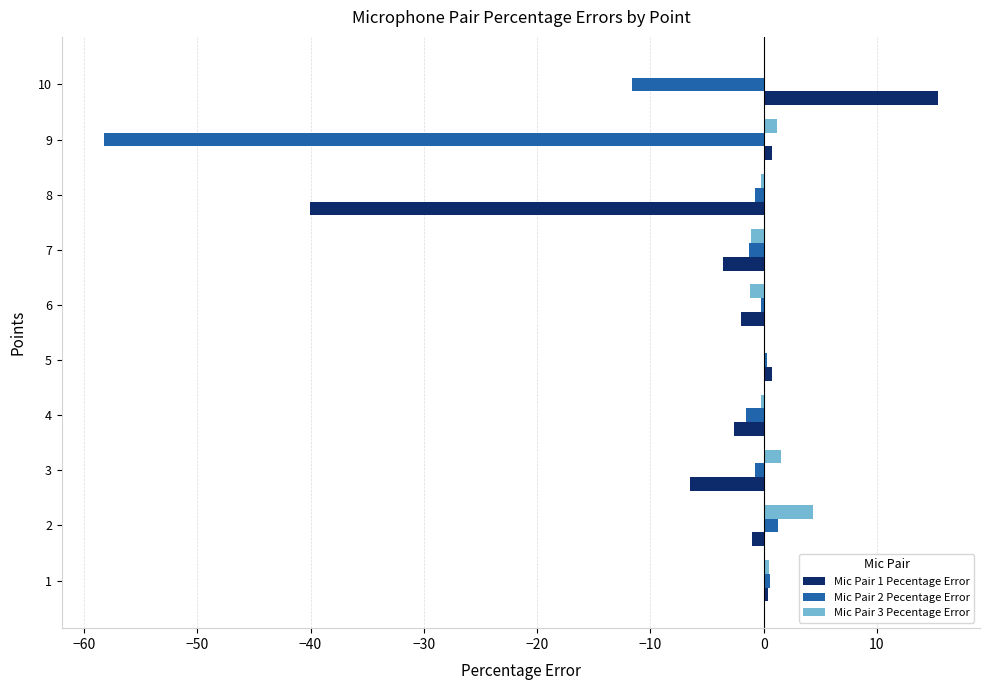

Is the value of Mic Pair 2 Pecentage Error at 6 greater than the value of Mic Pair 1 Pecentage Error at 4?

Yes